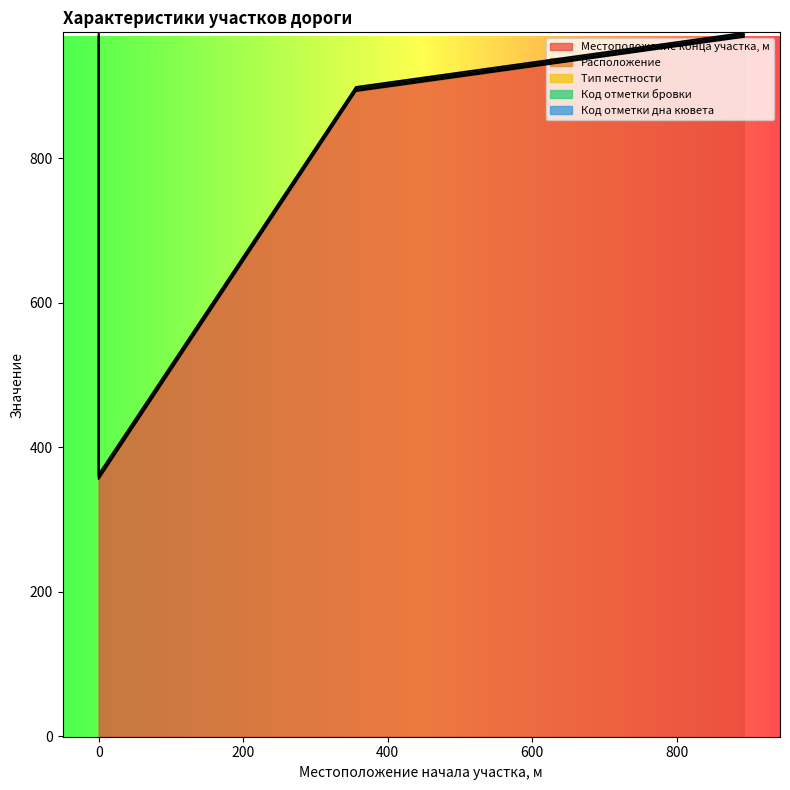

How many Местоположение конца участка, м values are between 893 and 968?

3